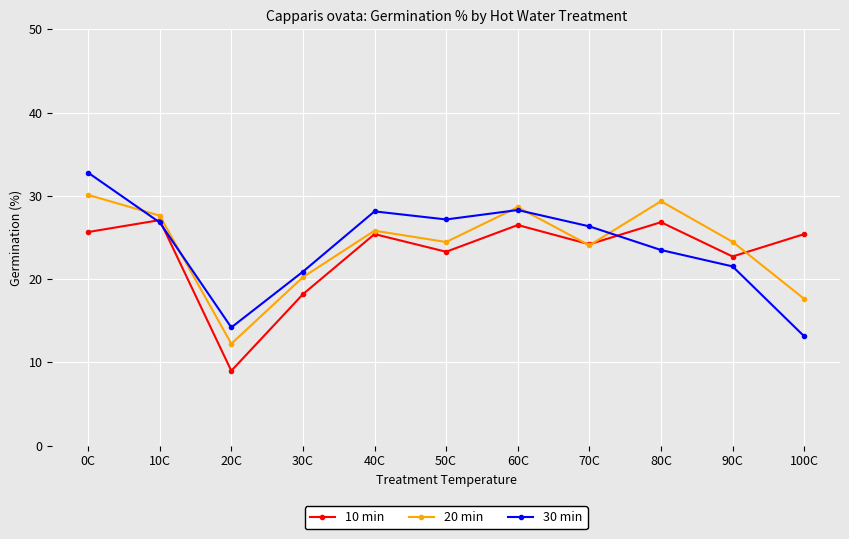

What are all the series names shown in the legend?

10 min, 20 min, 30 min